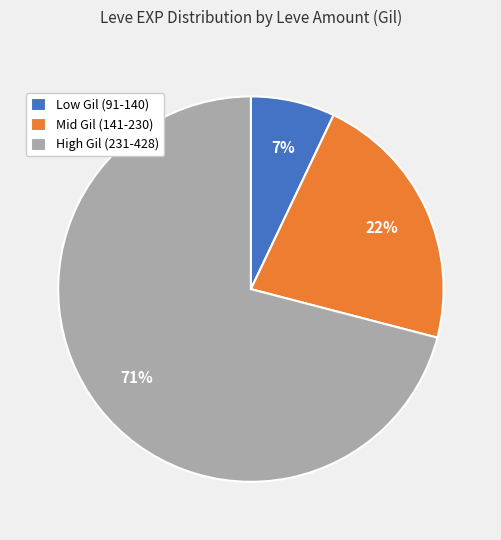

Which slice is the largest?

High Gil (231-428)